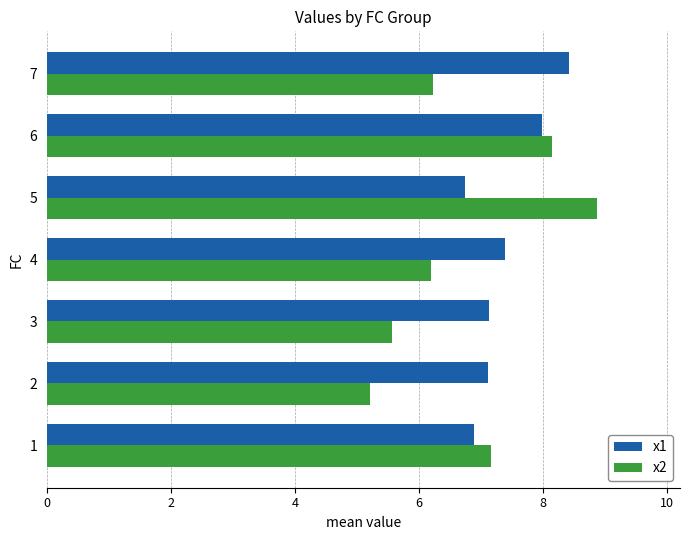

At how many categories does at least one series exceed 6?

7